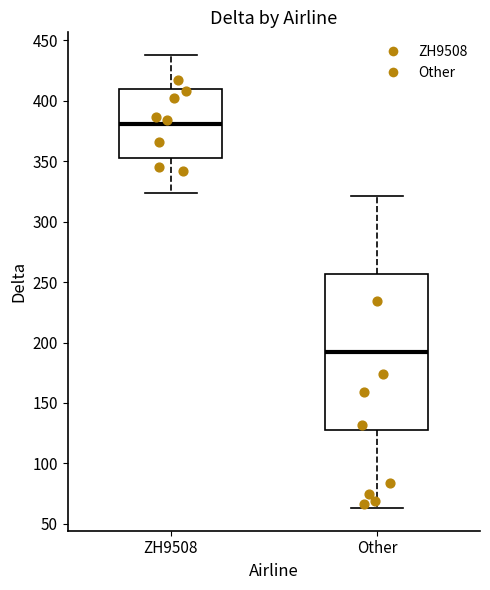

Reading left to right, read every box against the y-axis: the position of its median line, the range the box covers, and the ends of its whiskers. The values are not printed on the chart, so give them approximately, as read against the axis.

ZH9508: median 380, box 355 to 410, whiskers 325 to 440
Other: median 190, box 130 to 255, whiskers 65 to 320